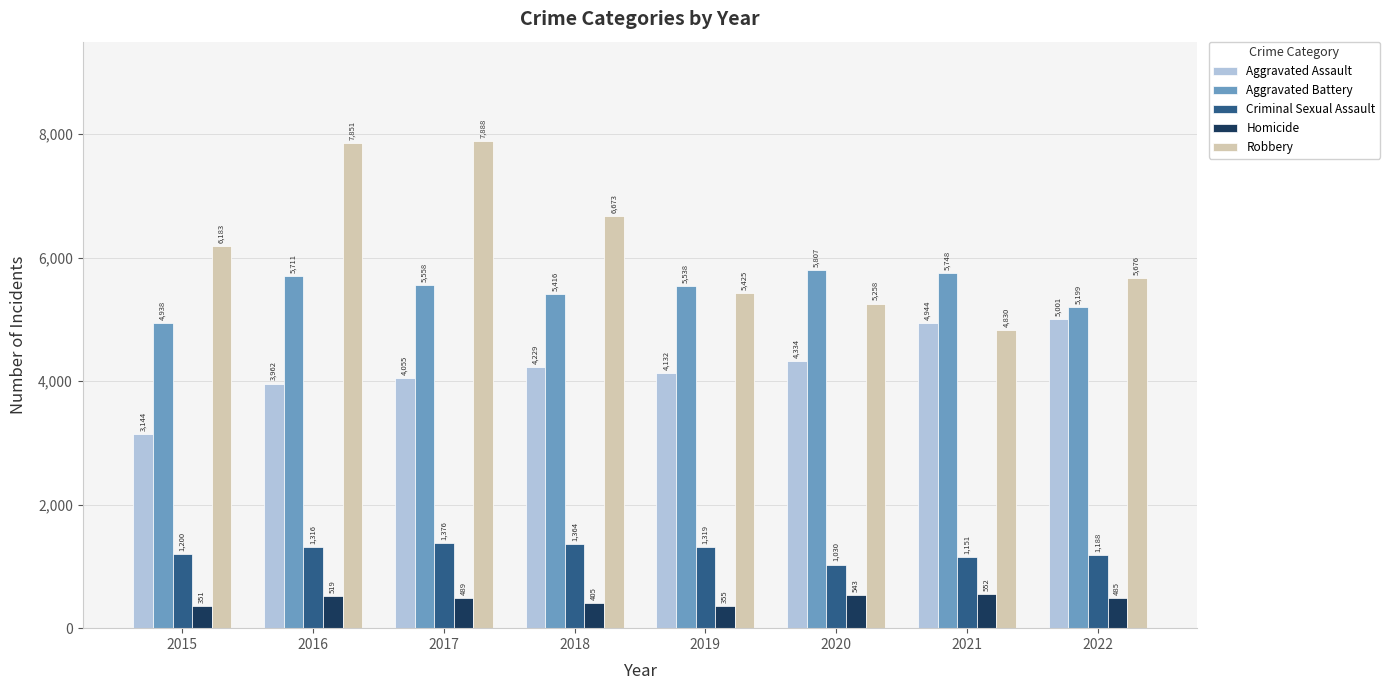

What is the difference between the Aggravated Assault values at 2016 and 2018?

267